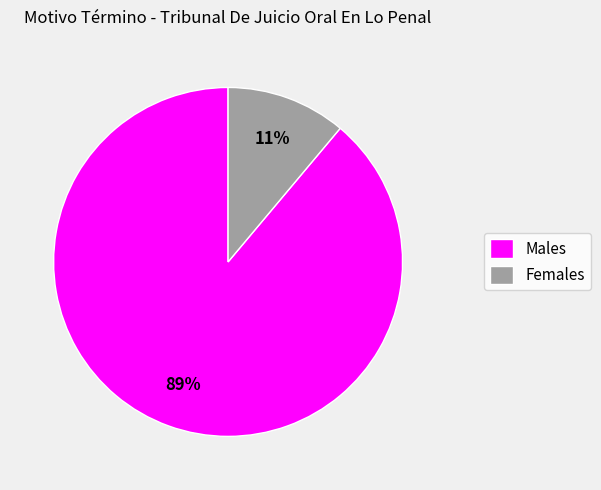

To the nearest percent, what portion does Males represent?

89%